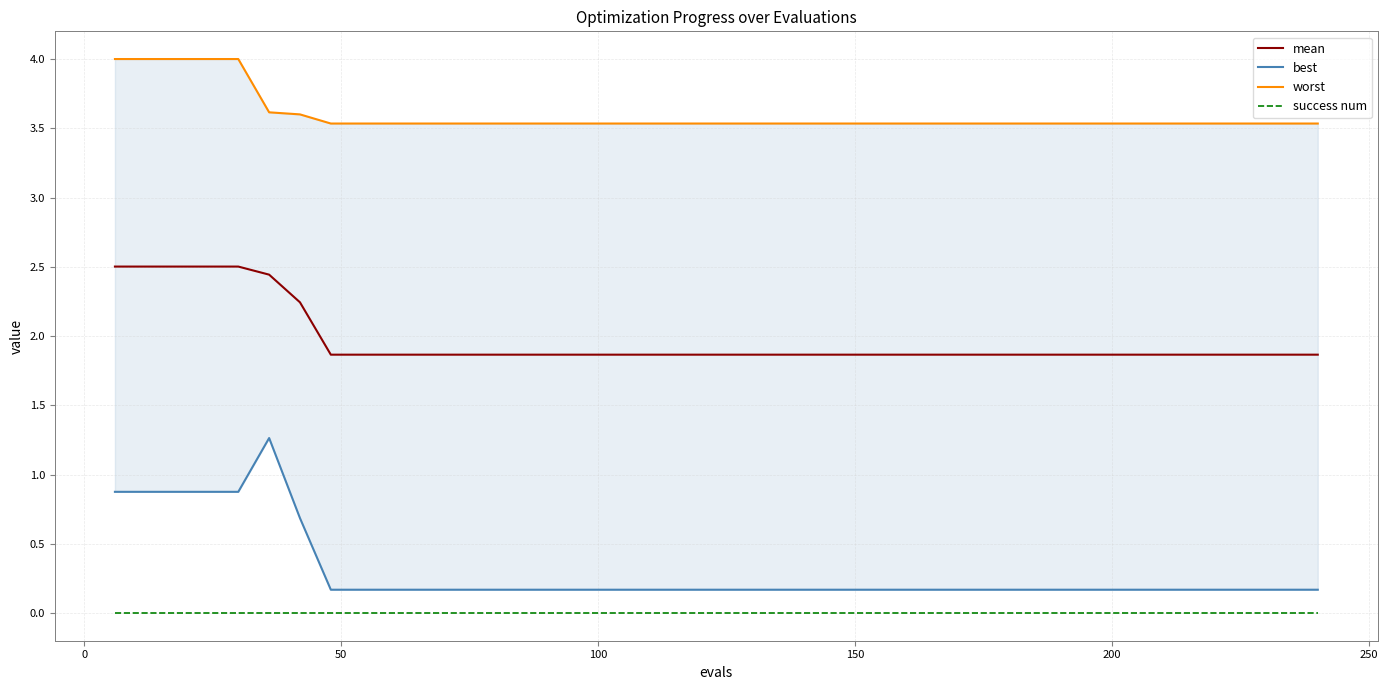

What is the lowest value of the mean series?

1.9